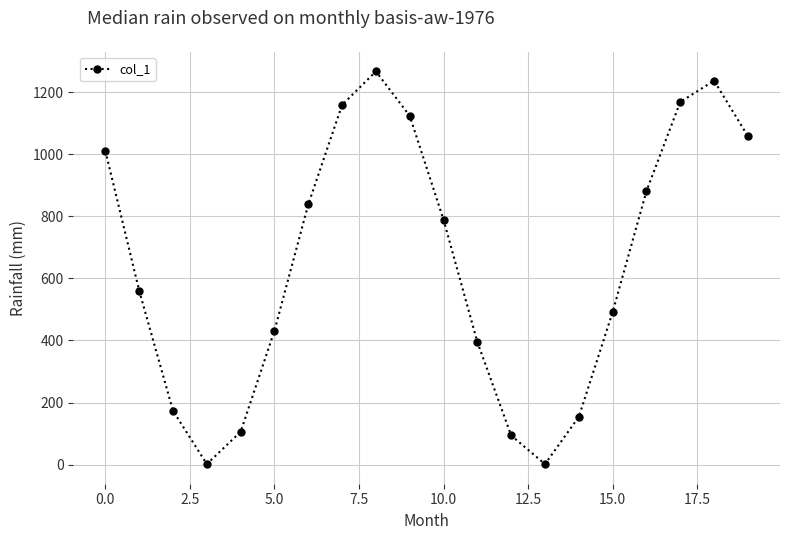

How many categories are shown in the chart?

20